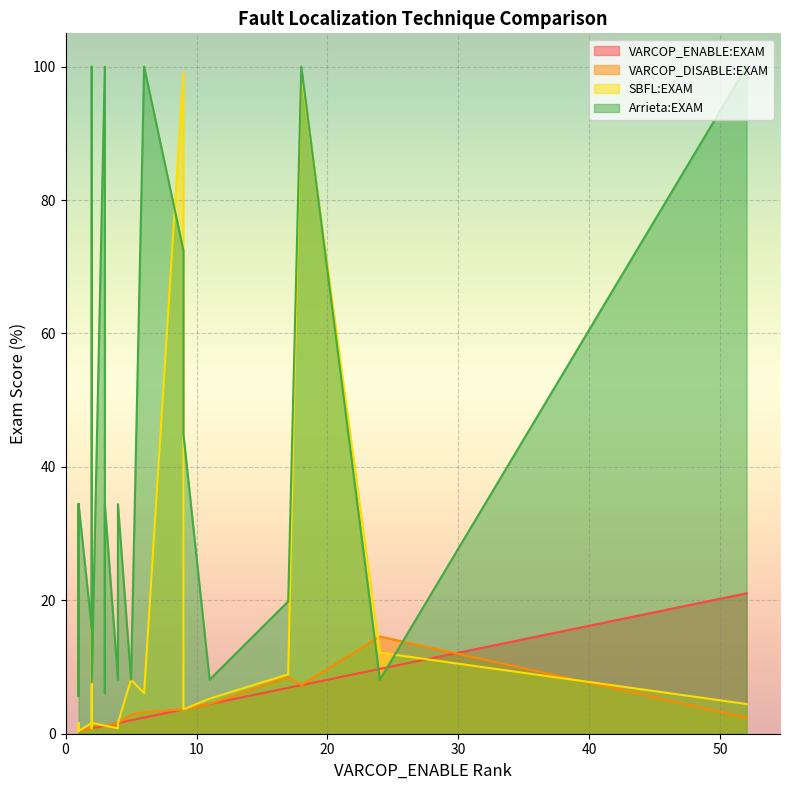

Which series changed the most between 16 and 29?

Arrieta:EXAM